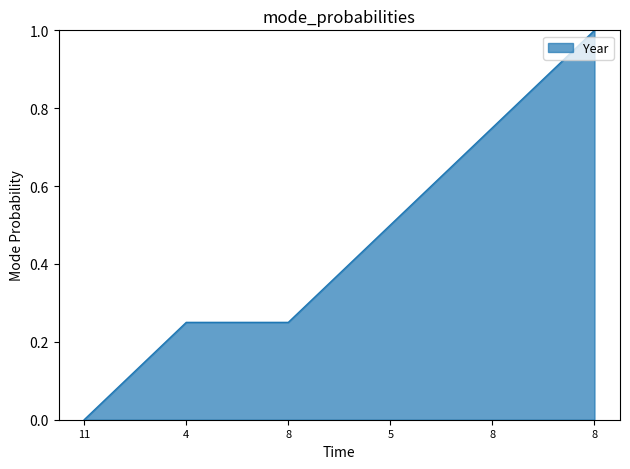

How many values exceed 0?

5